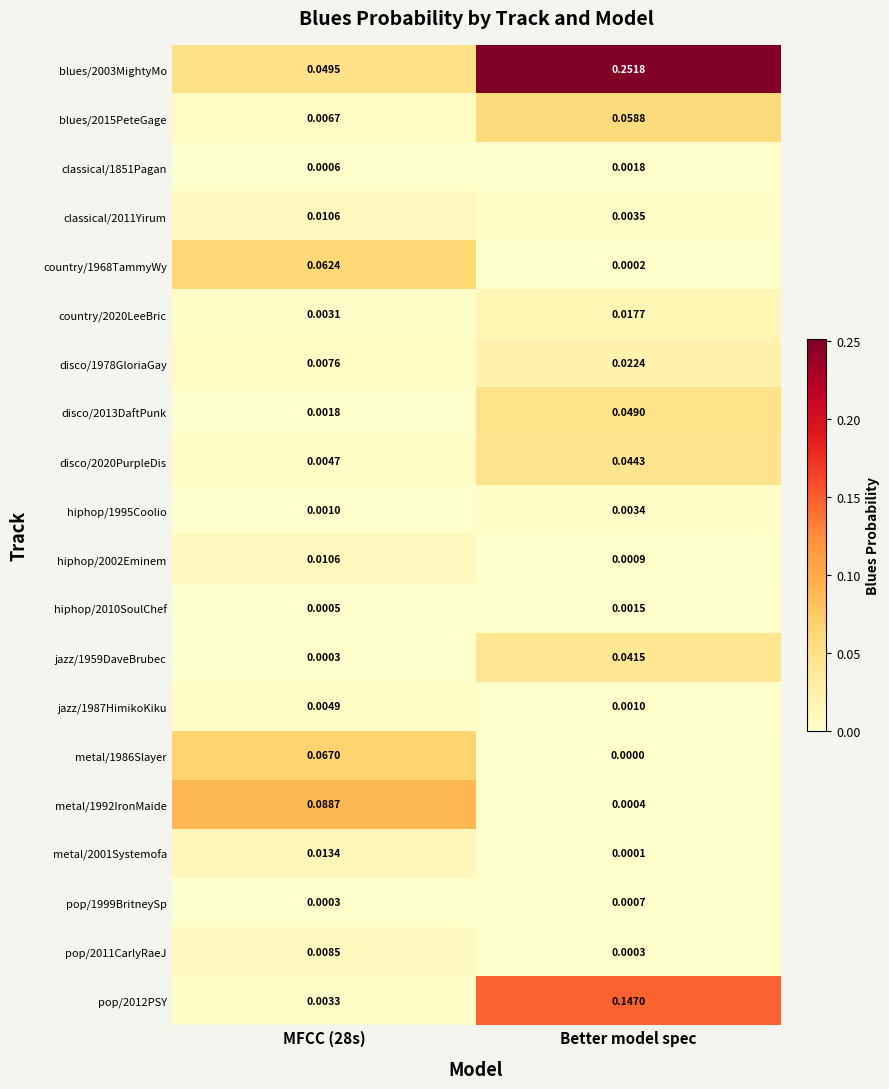

Which label corresponds to the largest value in the chart?

Better model spec